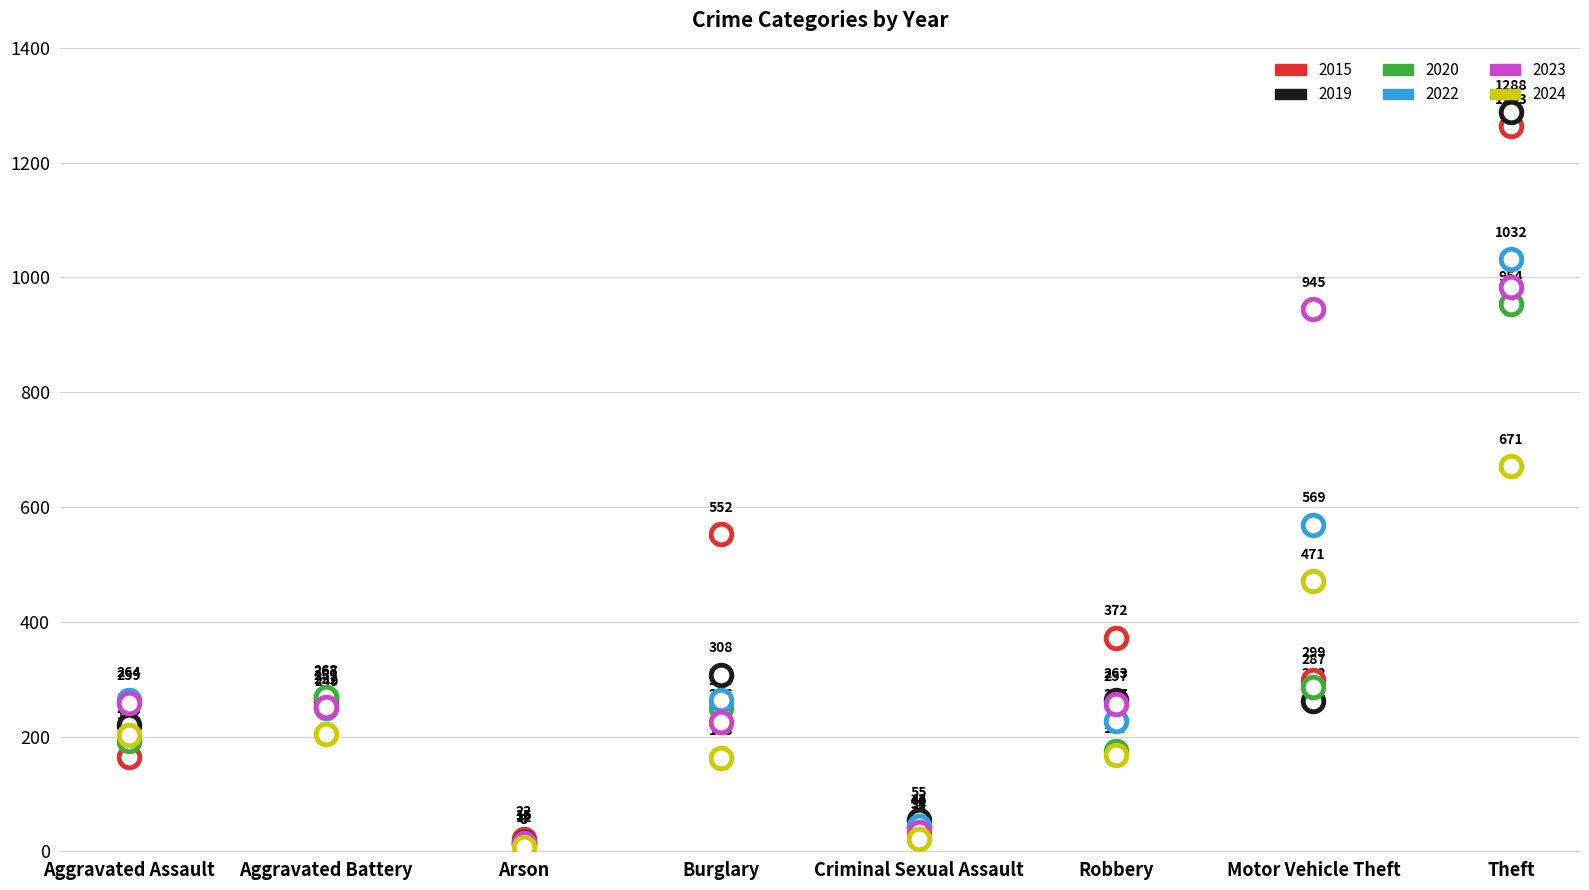

Which series contains the lowest Y value?

2024